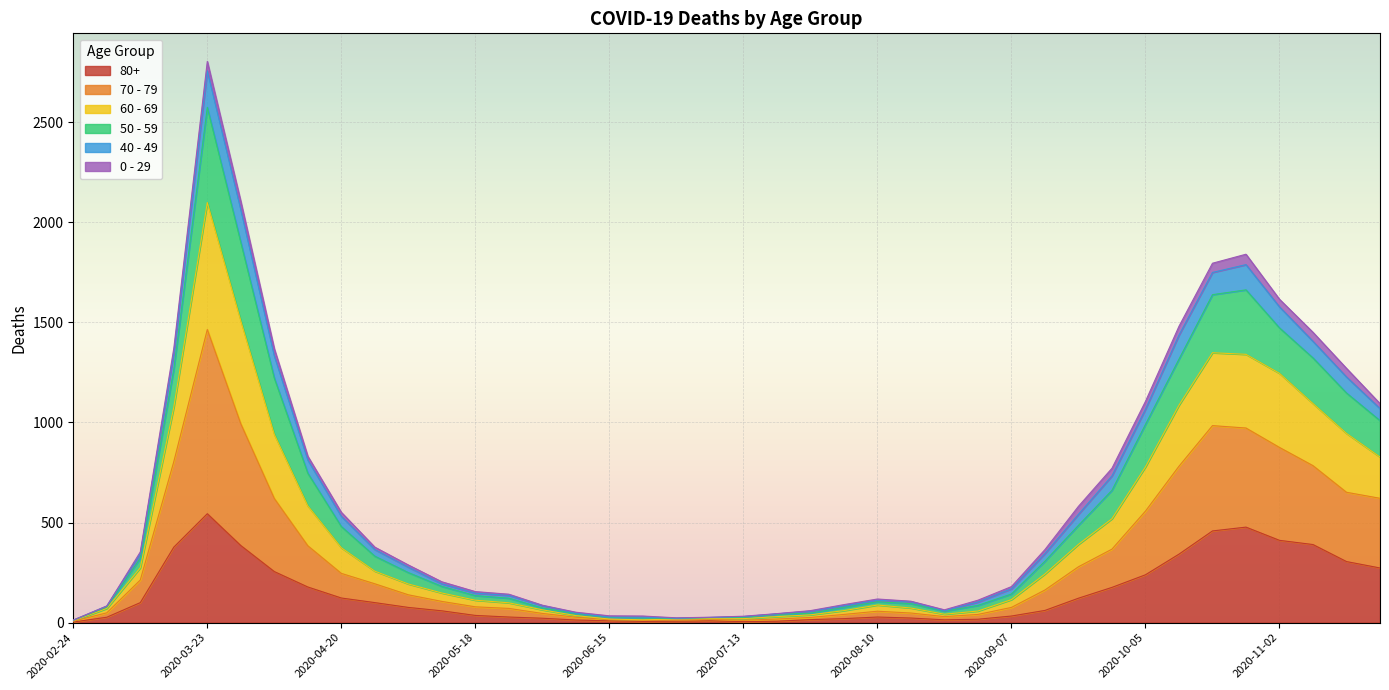

Which category has the highest value in the 80+ series?

2020-03-23